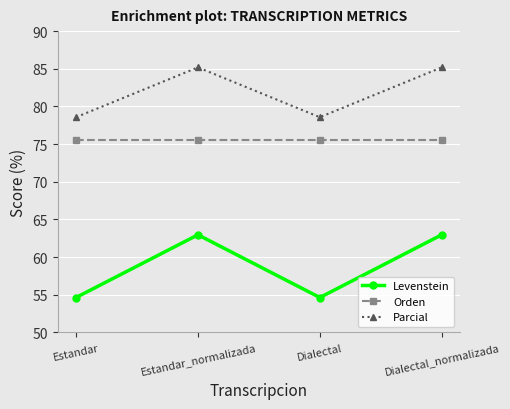

What is the value of the Orden point at the 1st from the left?

75.6